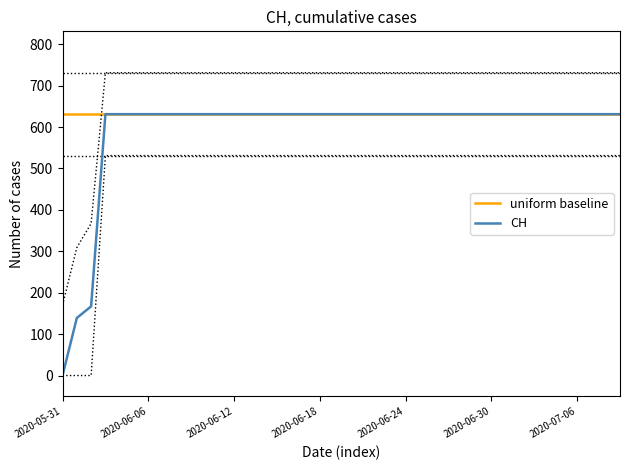

True or false: uniform baseline and CH cross at least once.

False